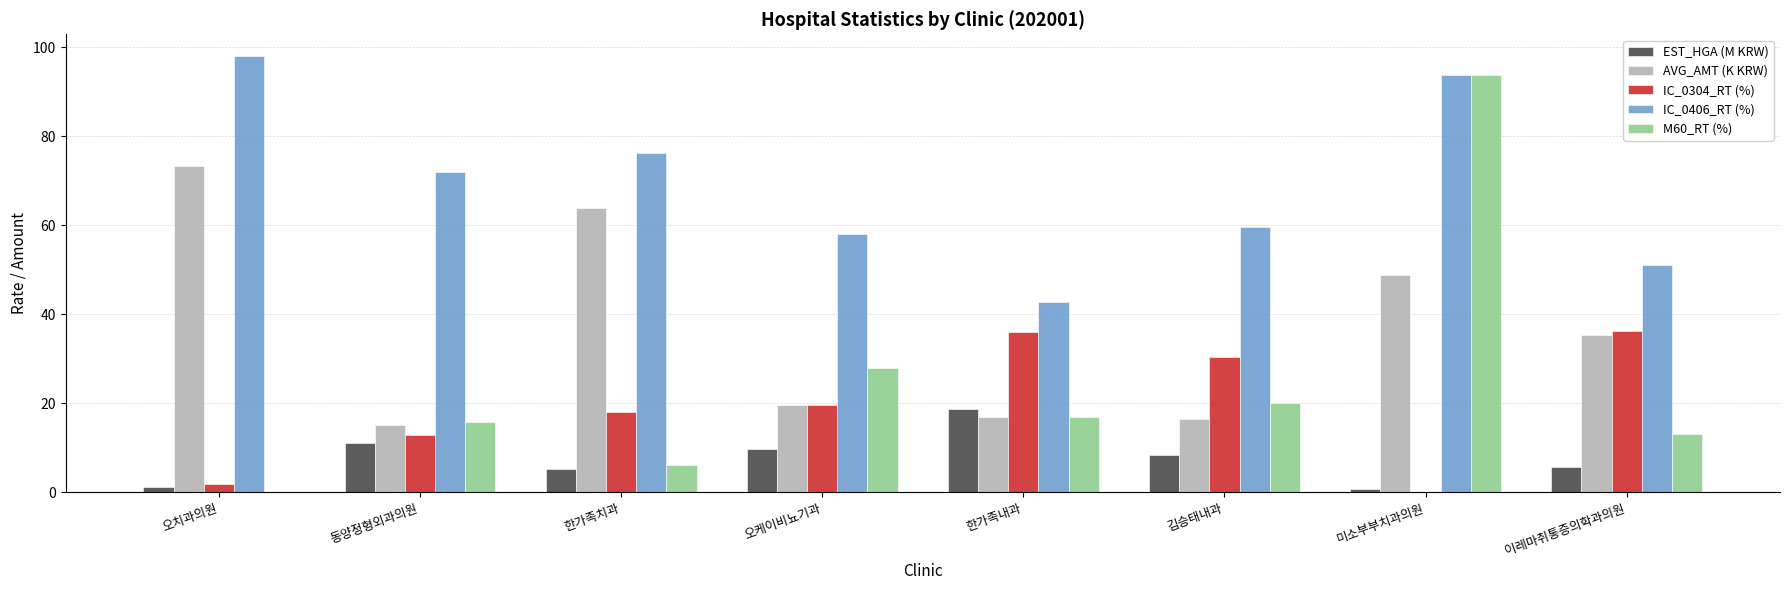

What is the maximum value for EST_HGA (M KRW)?

18.8